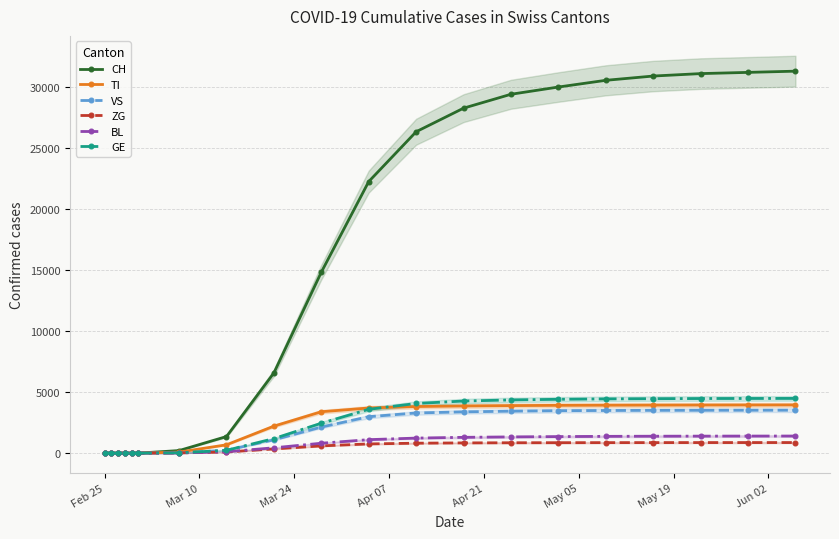

True or false: ZG and TI intersect in this chart.

False